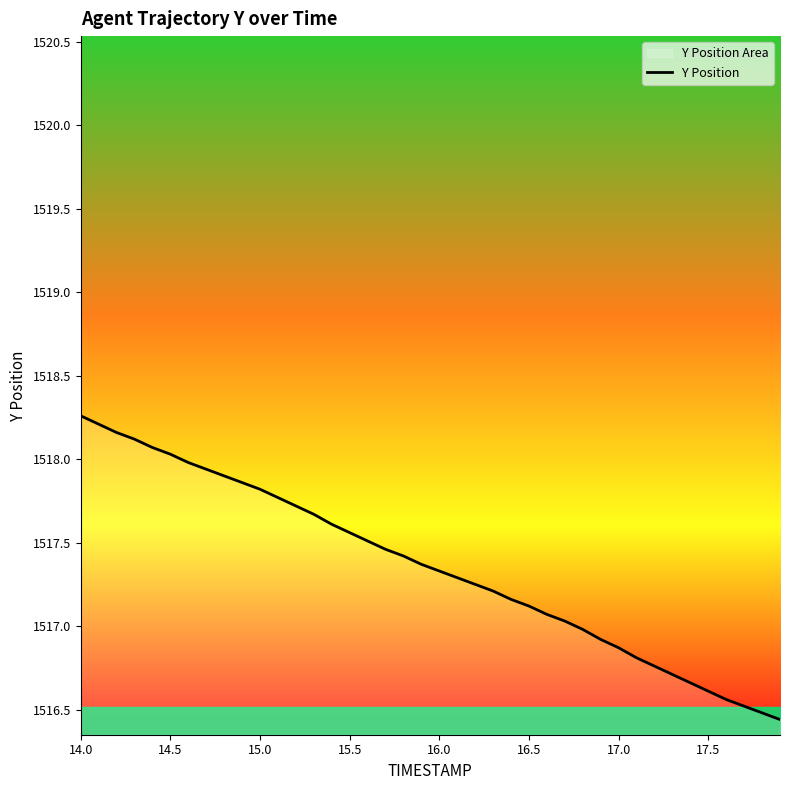

How many lines are shown in the chart?

1